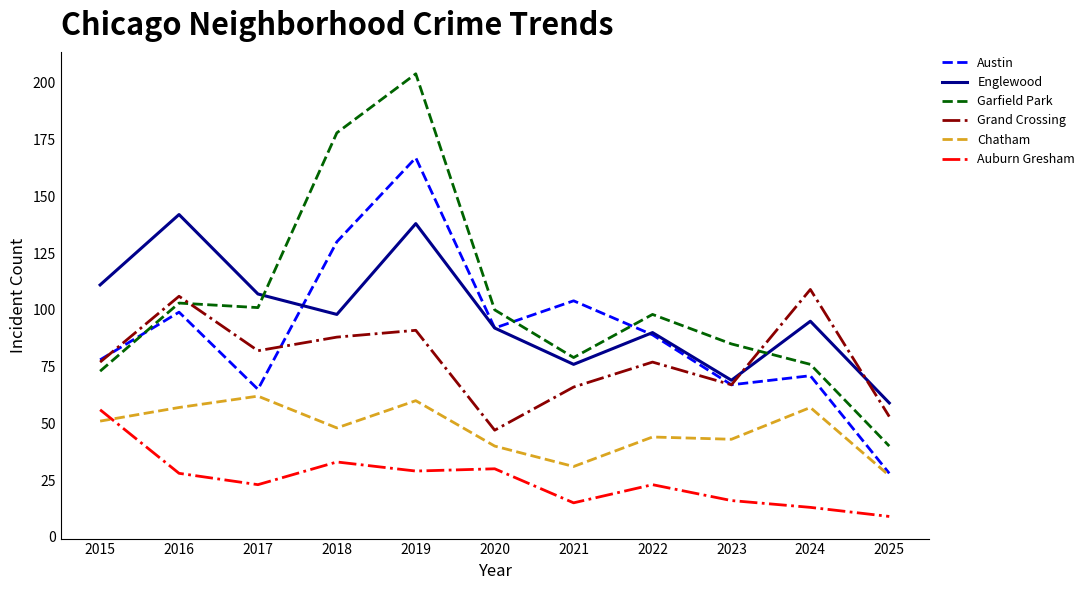

Where is the first local maximum for Grand Crossing?

2016